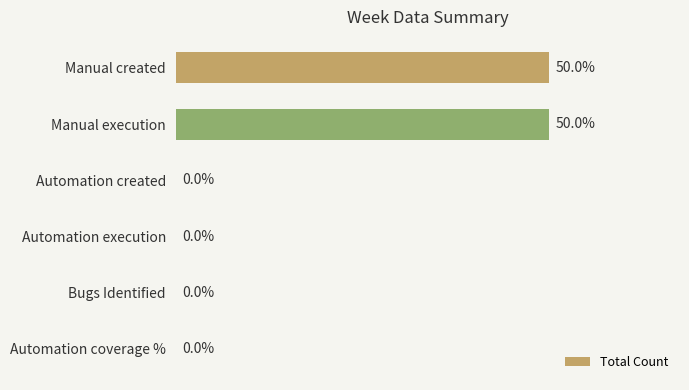

Are the bars horizontal?

Yes